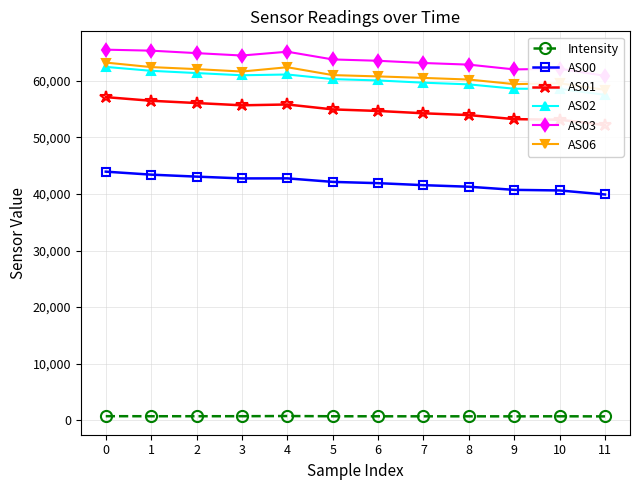

The value of AS02 at 6 is 107877.9. True or false?

False